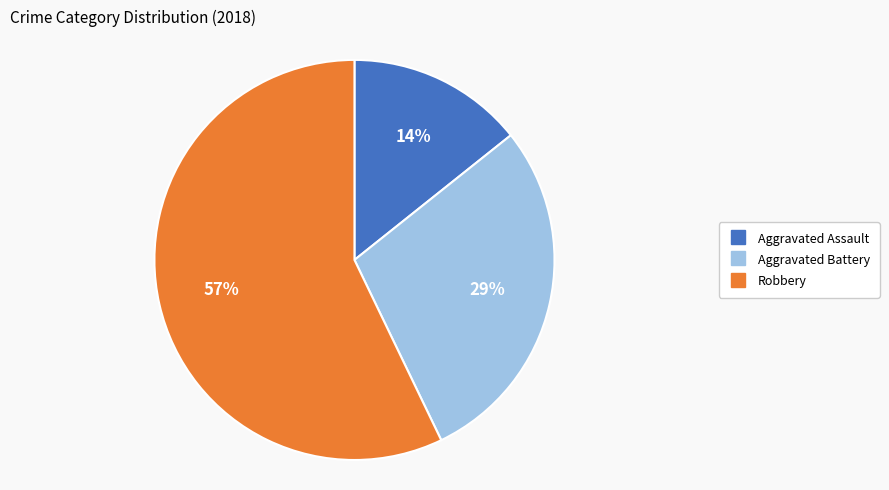

Rank the categories by value from highest to lowest.

Robbery, Aggravated Battery, Aggravated Assault